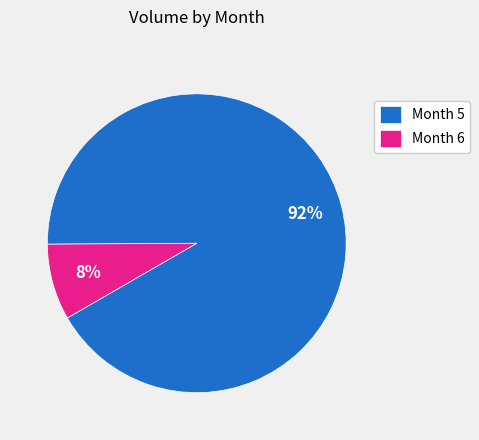

To the nearest percent, what percentage of the pie is Month 5?

92%